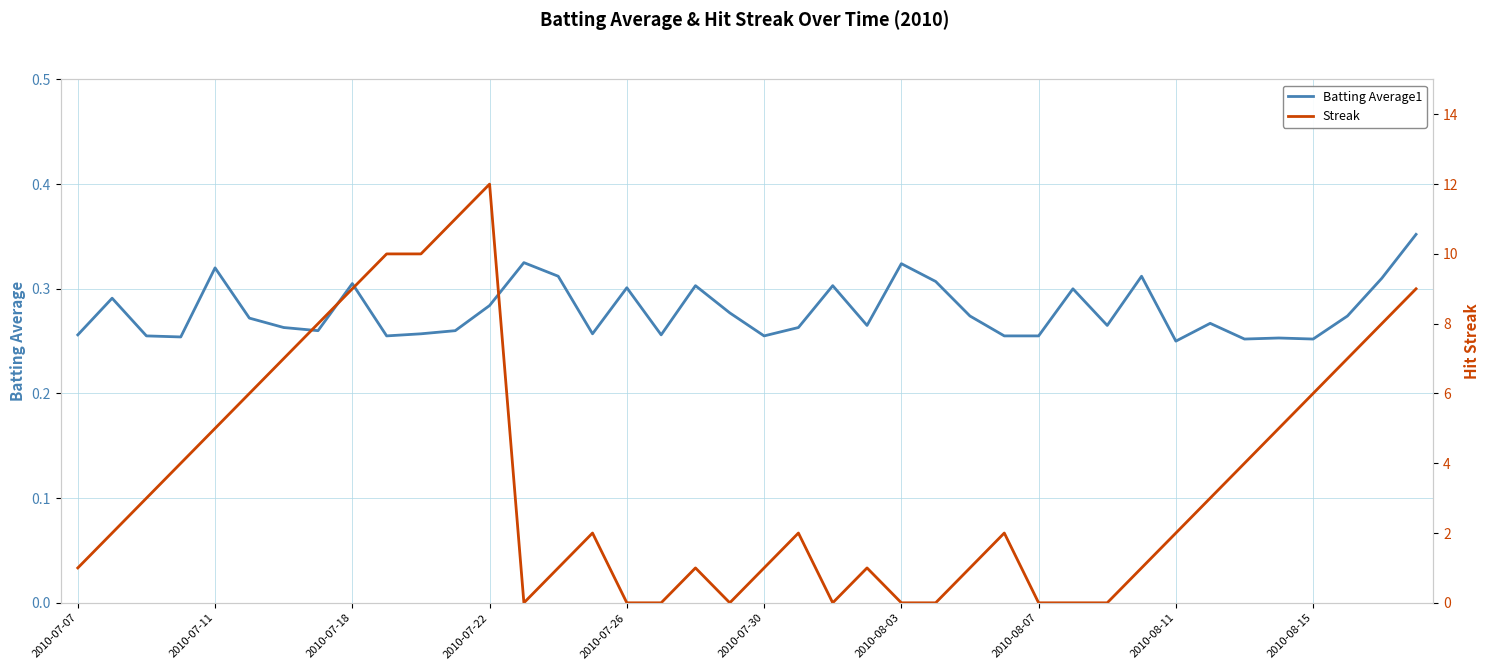

At which label does Batting Average1 reach its peak?

39